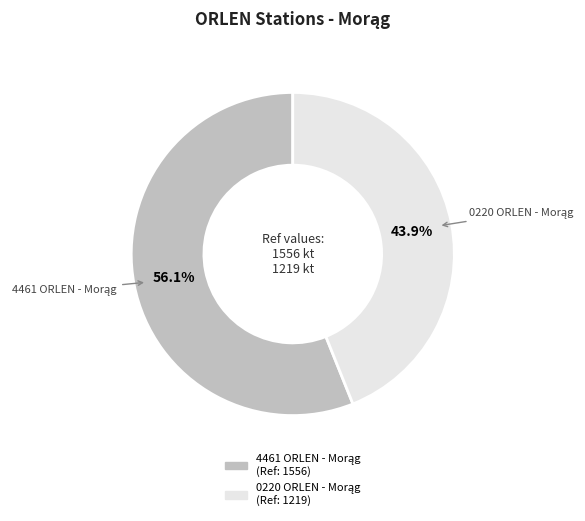

Is there any slice that represents more than half of the pie?

Yes